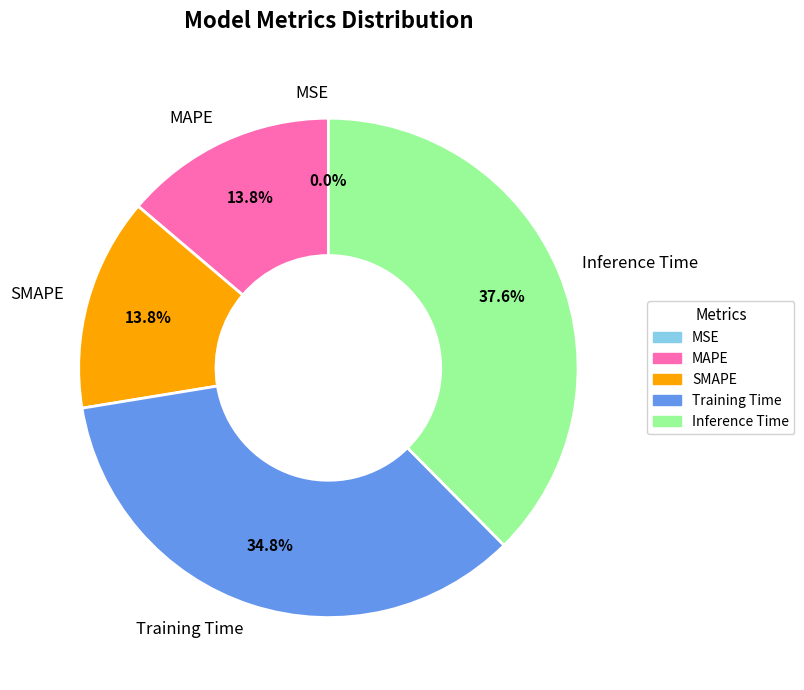

To the nearest percent, what percentage of the pie is Training Time?

35%